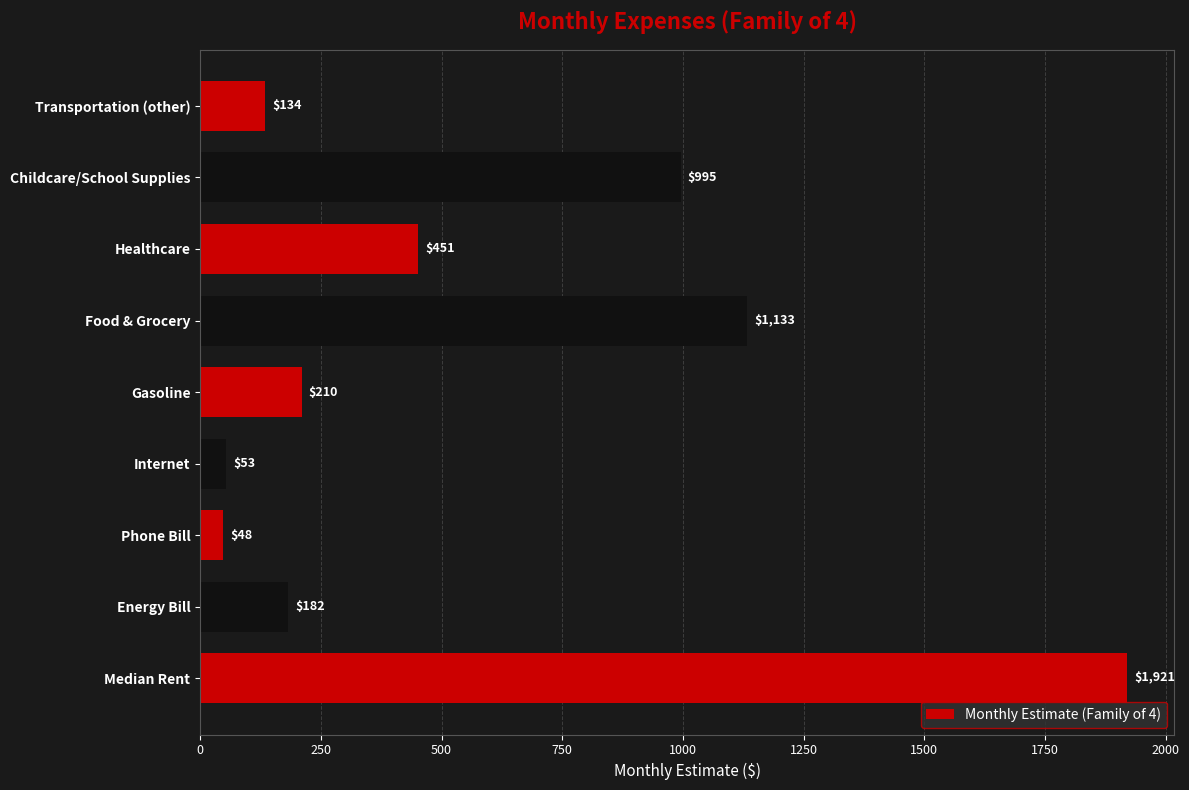

What is the sum of all values?

5127